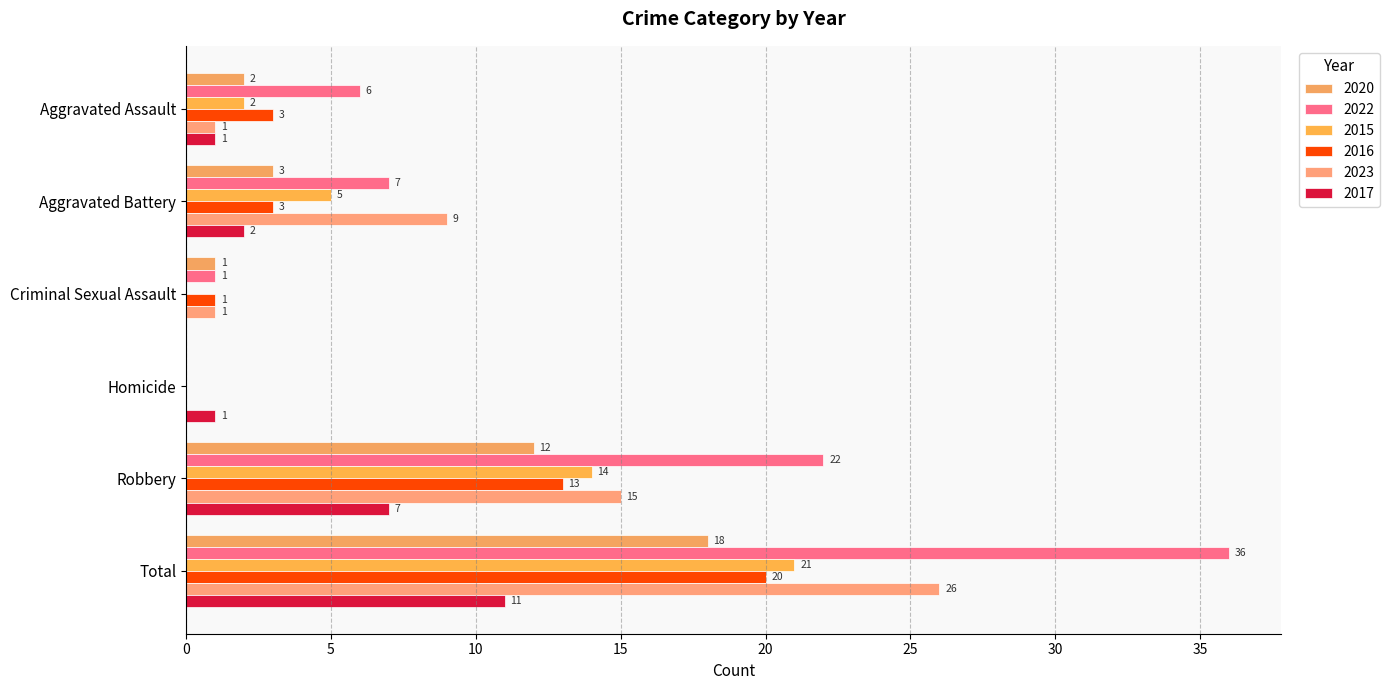

The value of 2017 at Criminal Sexual Assault is 0. True or false?

True